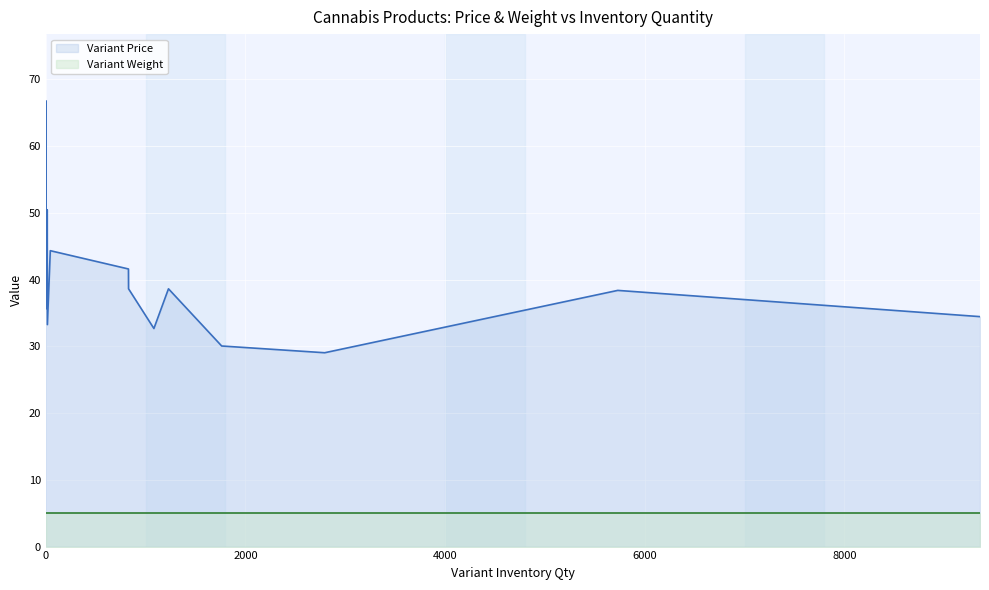

Read the Variant Price value at 45.

44.3